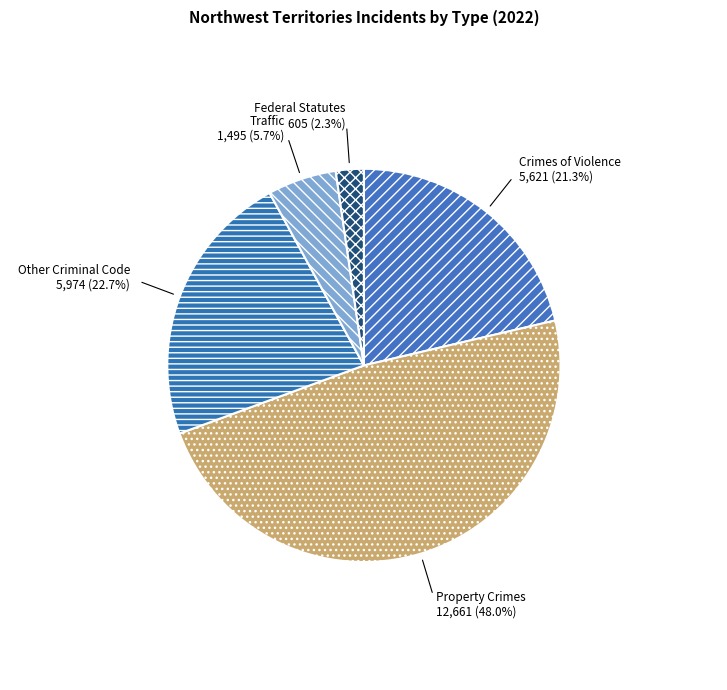

Which has a higher value, Crimes of Violence or Property Crimes?

Property Crimes